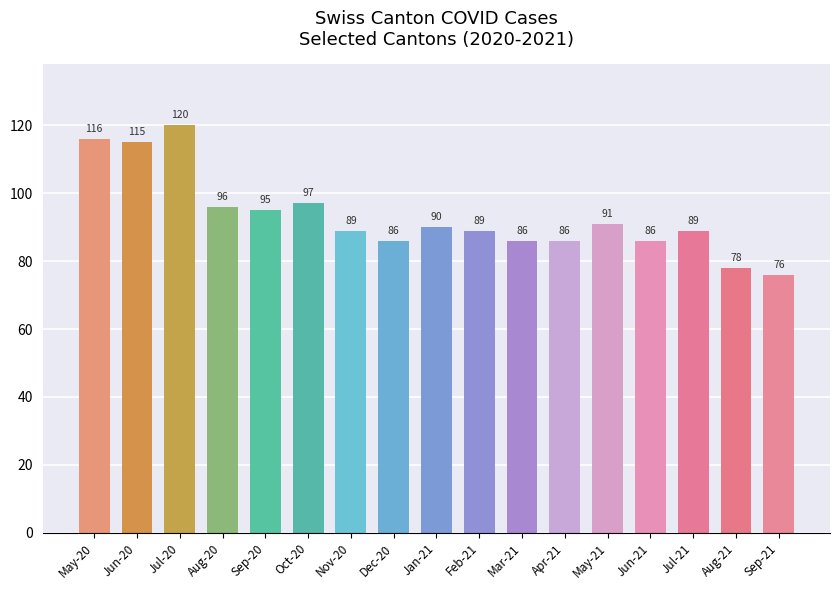

What is the difference between the values at Apr-21 and Sep-20?

9